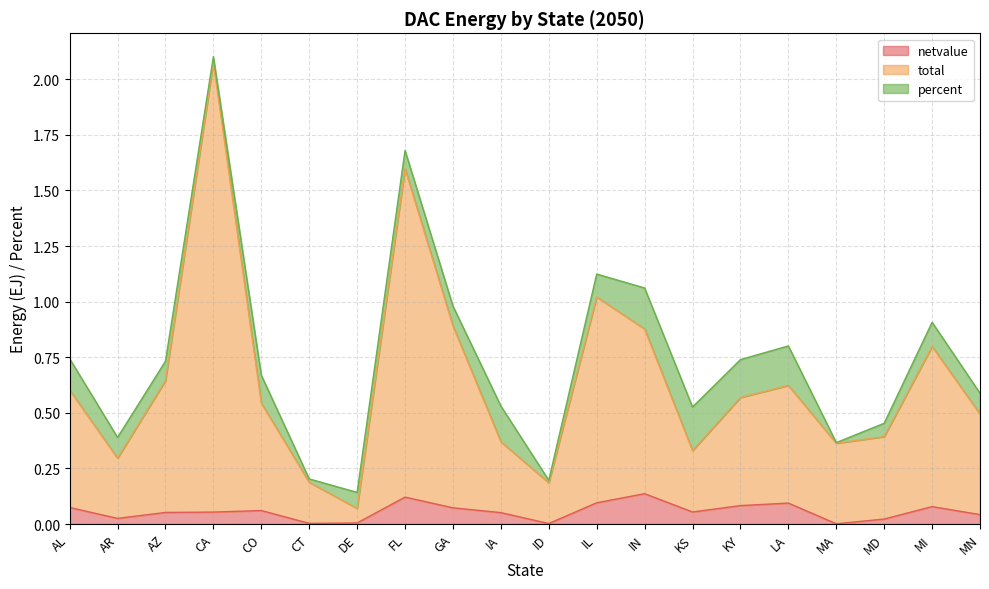

What are all the series names shown in the legend?

netvalue, total, percent